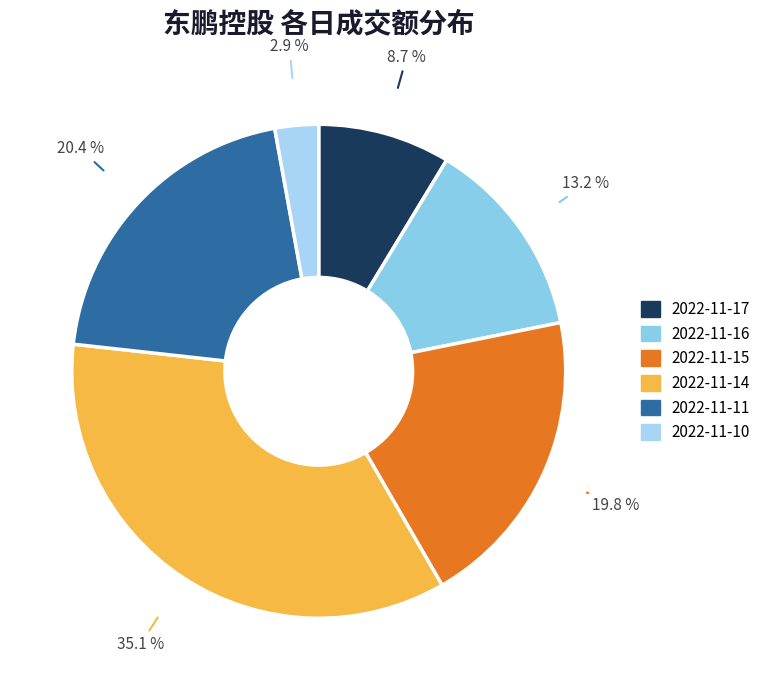

Rank the categories by value from lowest to highest.

2022-11-10, 2022-11-17, 2022-11-16, 2022-11-15, 2022-11-11, 2022-11-14